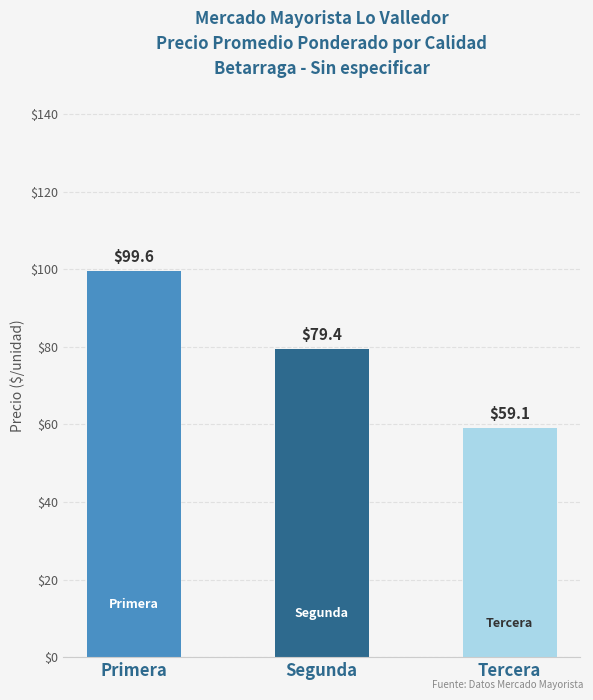

Approximately how many times larger is the value at Segunda compared to Tercera?

1.3